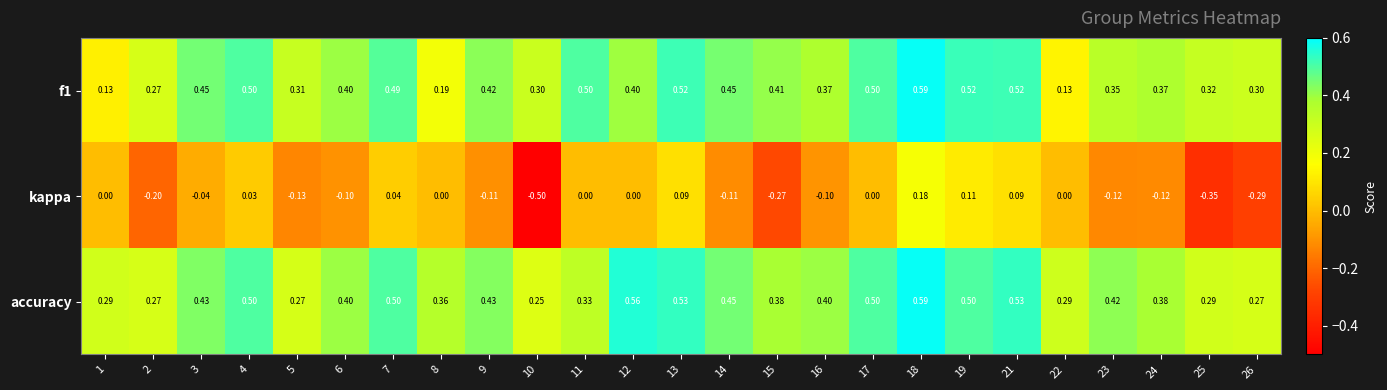

Which series has the largest total across all categories?

accuracy